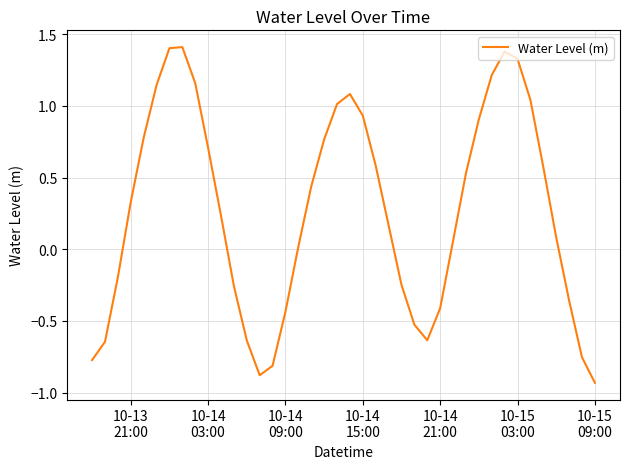

Does the chart have visible grid lines?

Yes